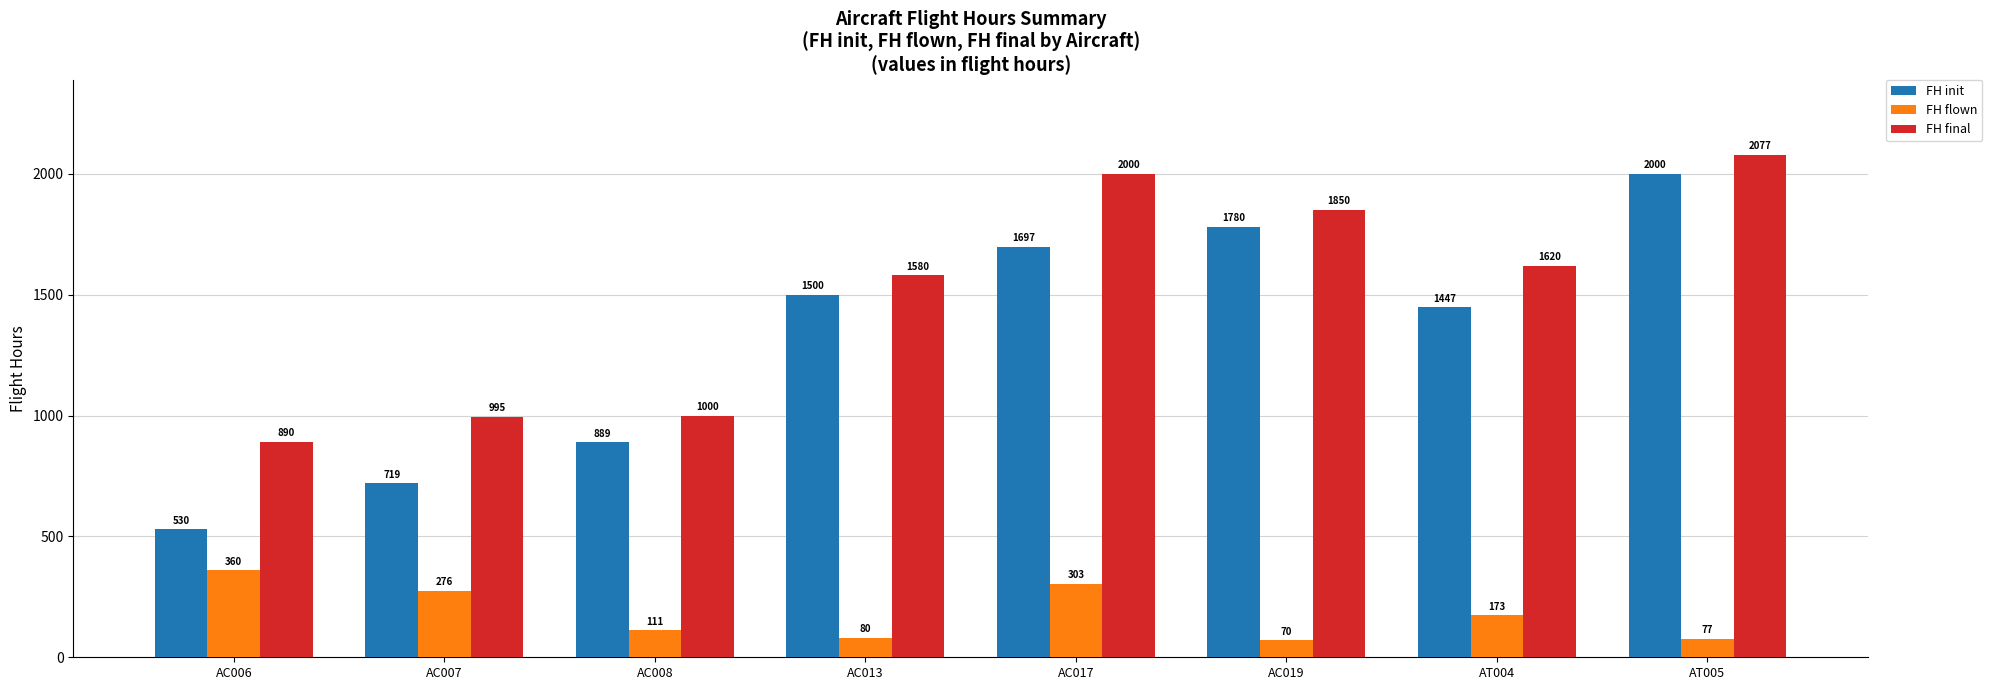

What is the minimum value for FH init?

530